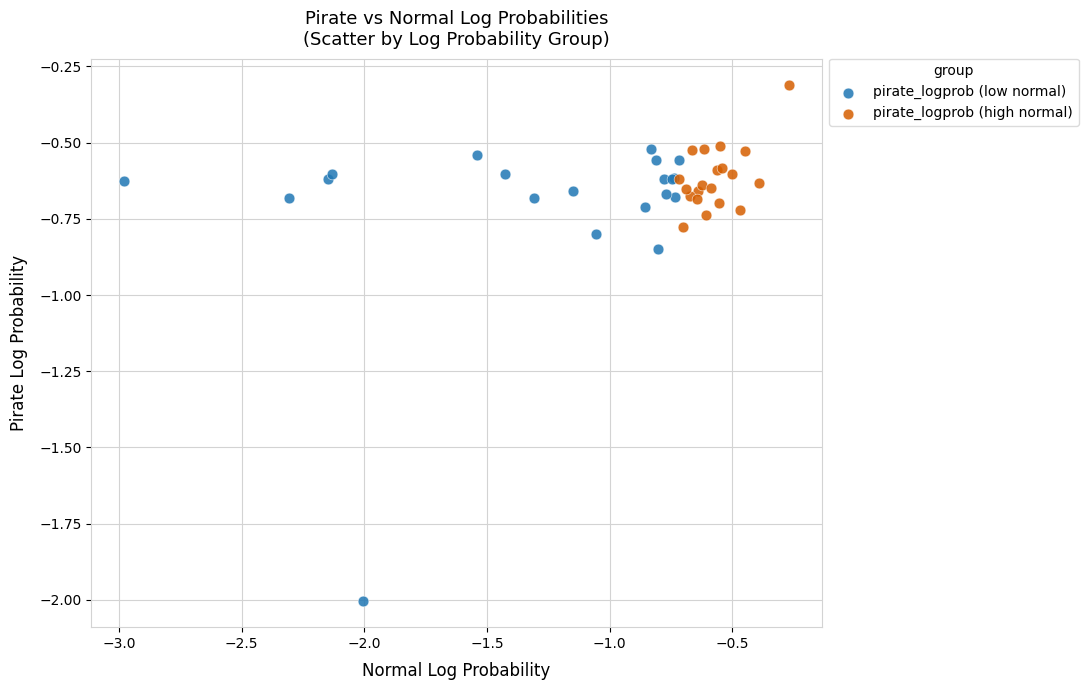

Which series has the largest Y range (max minus min)?

pirate_logprob (low normal)